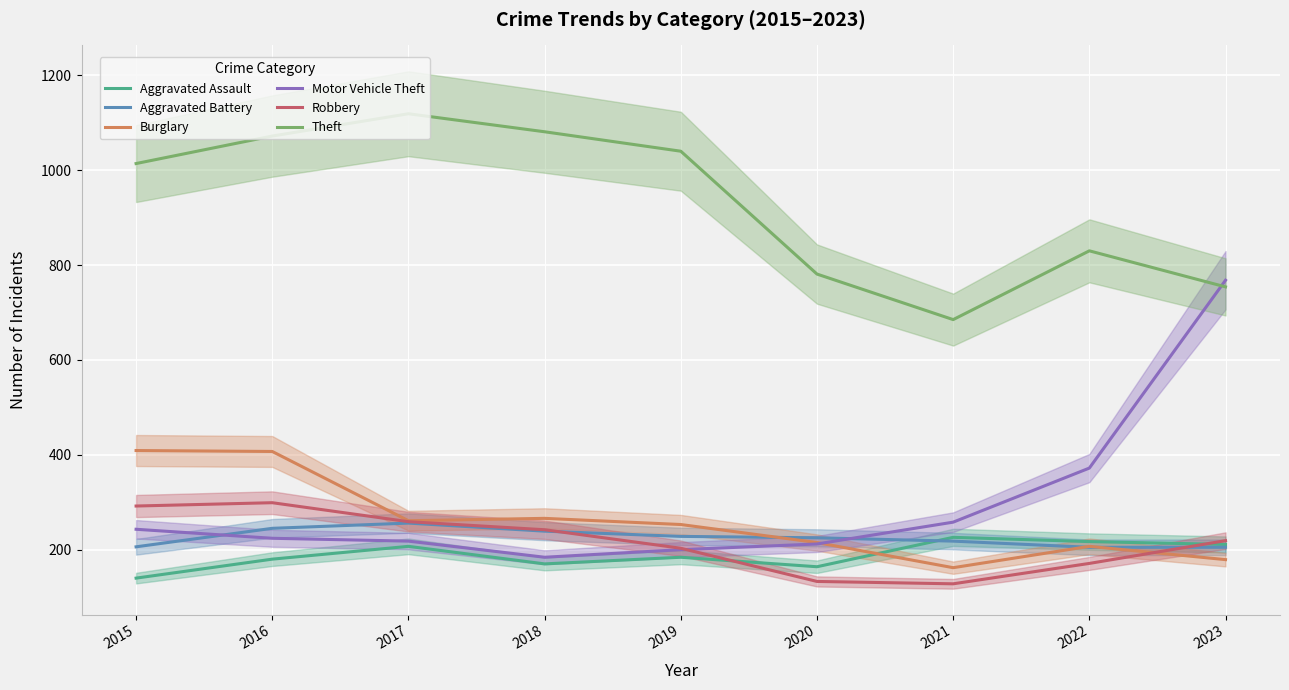

How many interior local valleys does the Aggravated Assault series have?

2